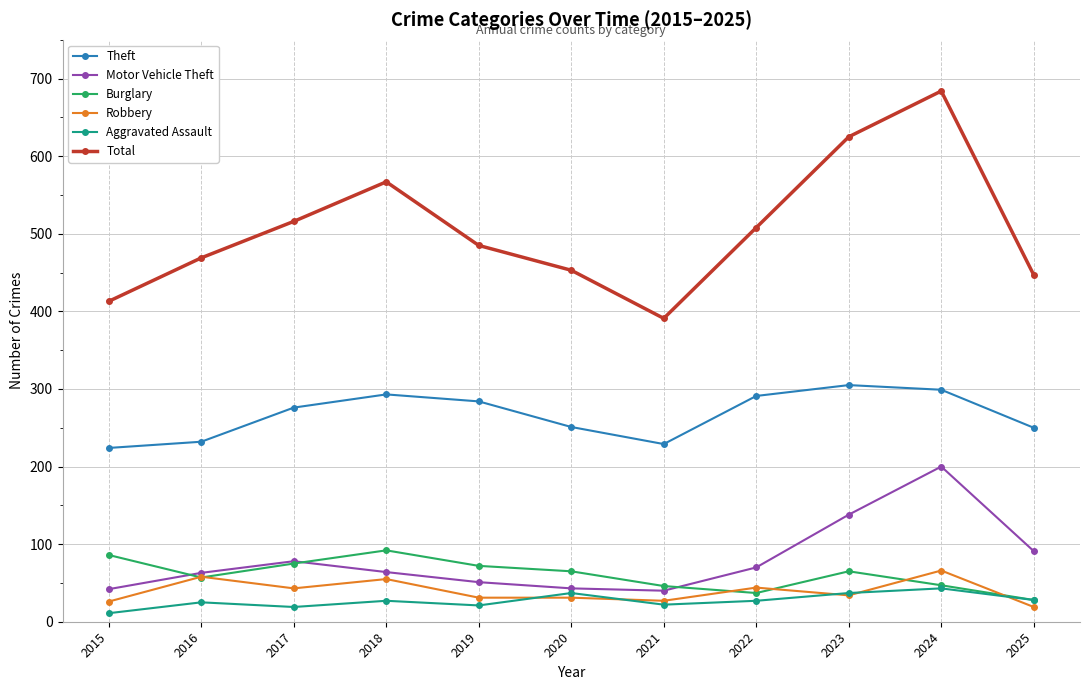

What is the difference between the maximum and second lowest values in the Aggravated Assault series?

24